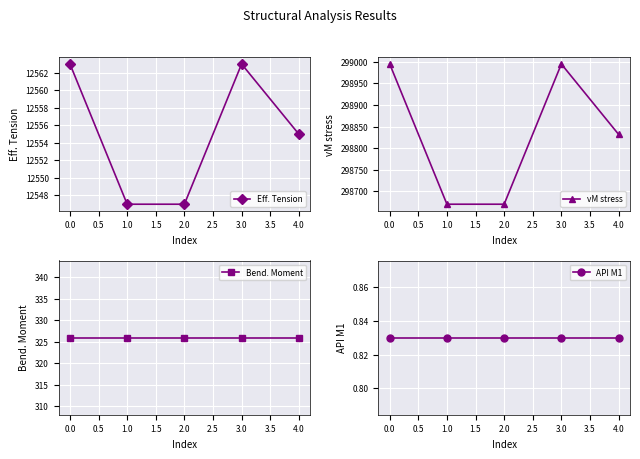

True or false: vM stress has more than 1 points higher than both neighbors.

False